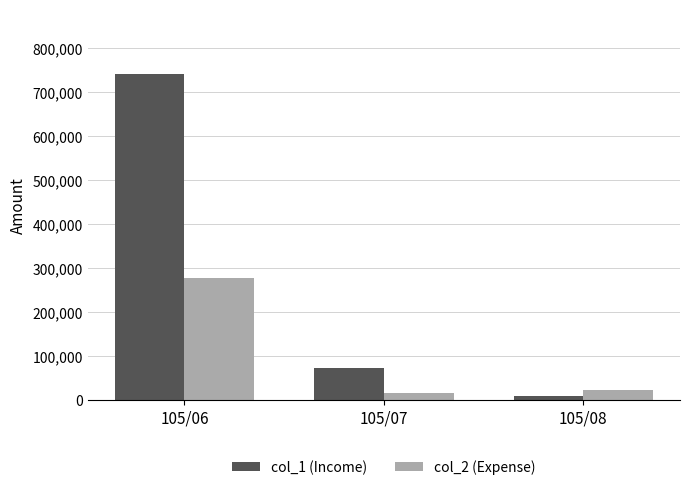

Which series has the largest range (max minus min)?

col_1 (Income)